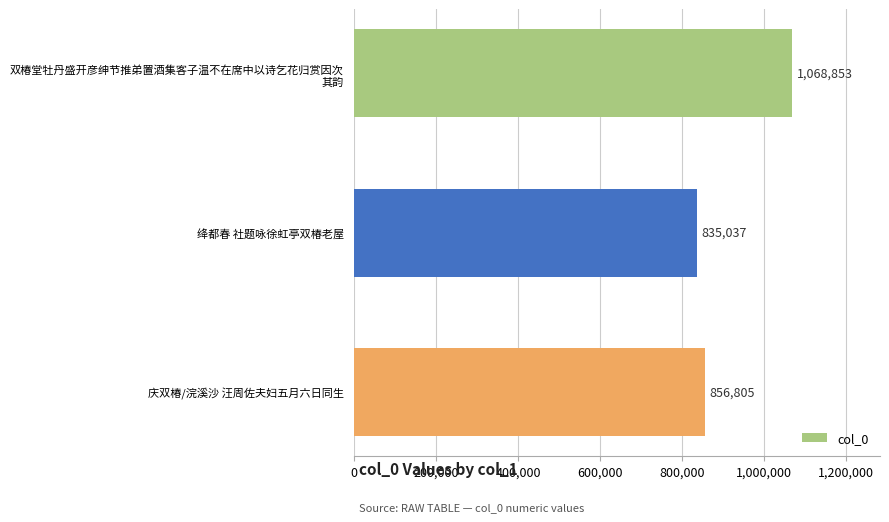

At which category does the chart reach its minimum across all series?

绛都春 社题咏徐虹亭双椿老屋